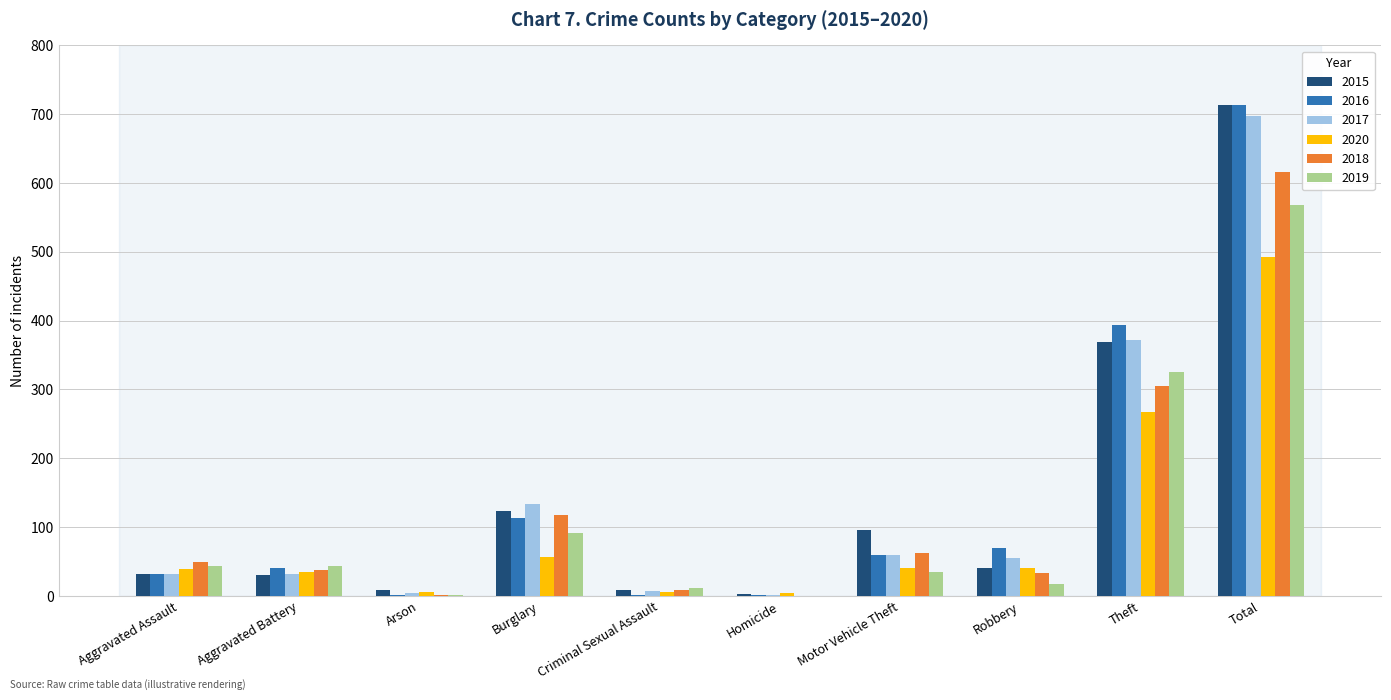

How many series are shown in this chart?

6